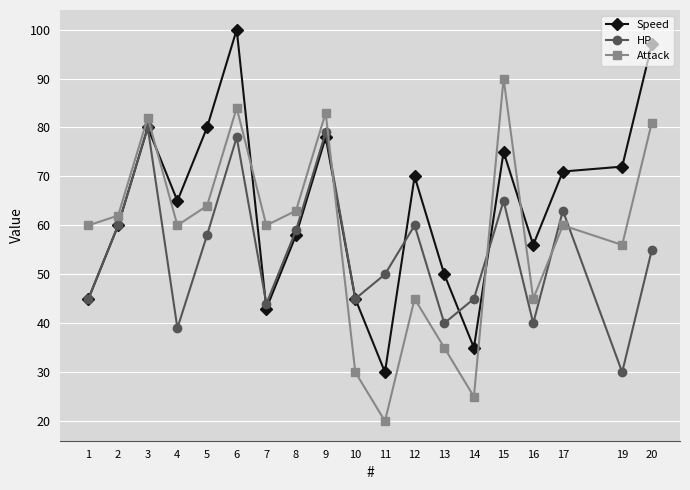

Which series changed the most between 5 and 10?

Speed